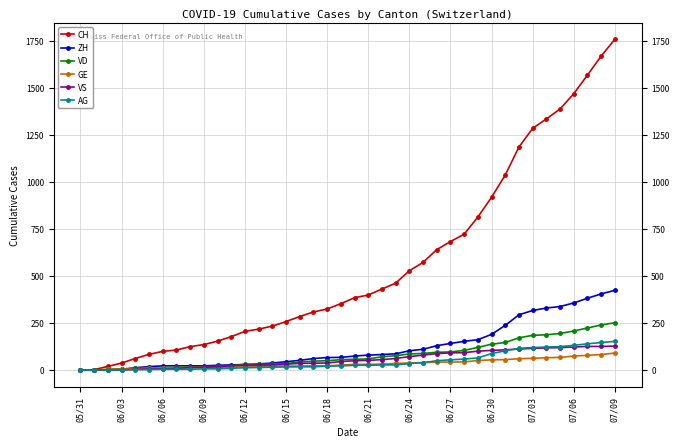

Which series has the largest range (max minus min)?

CH